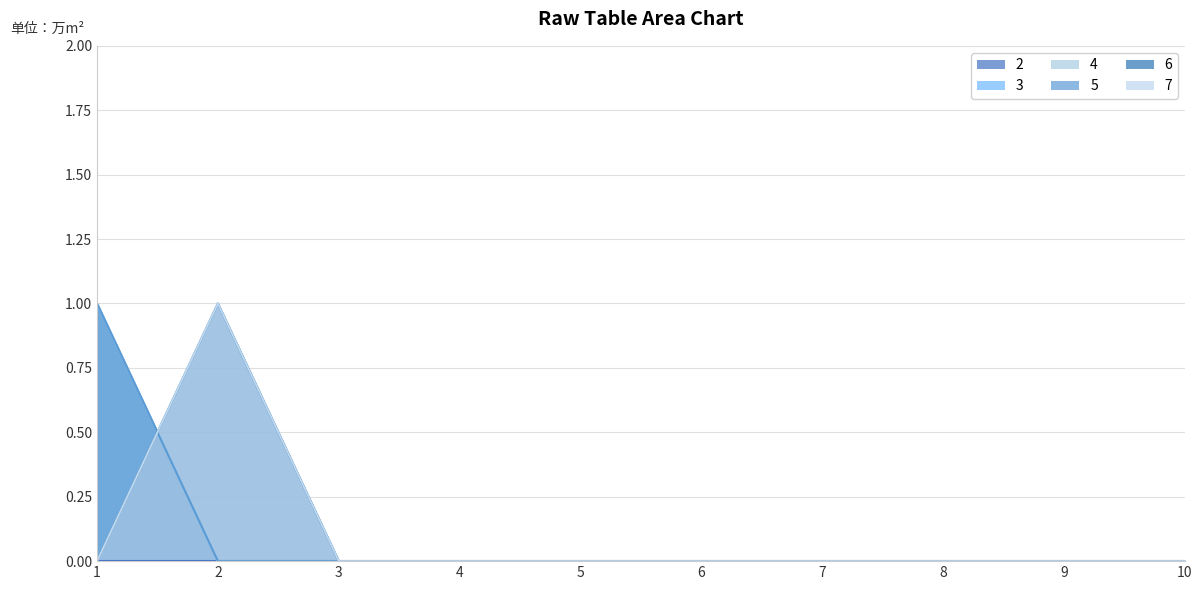

True or false: 4 has more than 0 points higher than both neighbors.

False